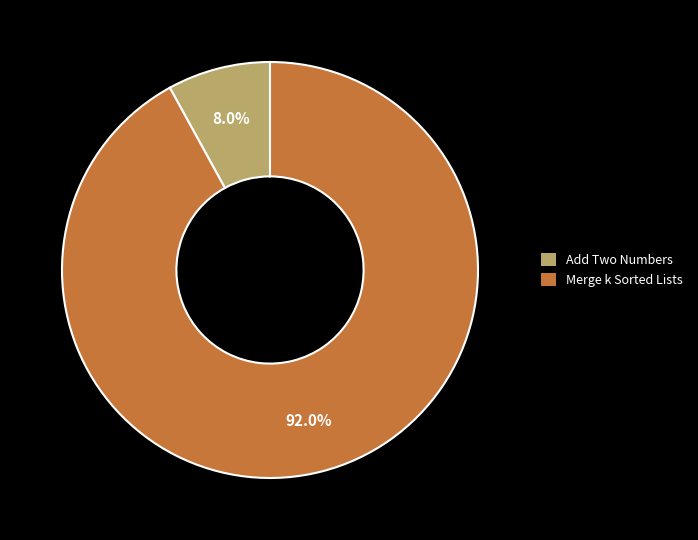

Which slice represents more than half of the pie?

Merge k Sorted Lists